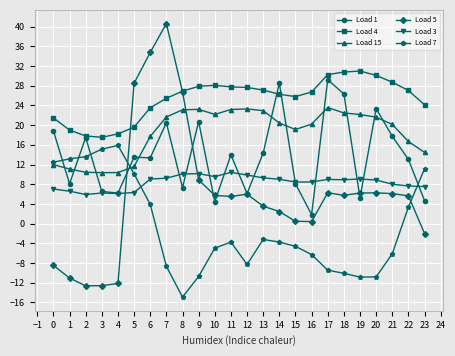

Does the chart display data point markers on the line(s)?

Yes